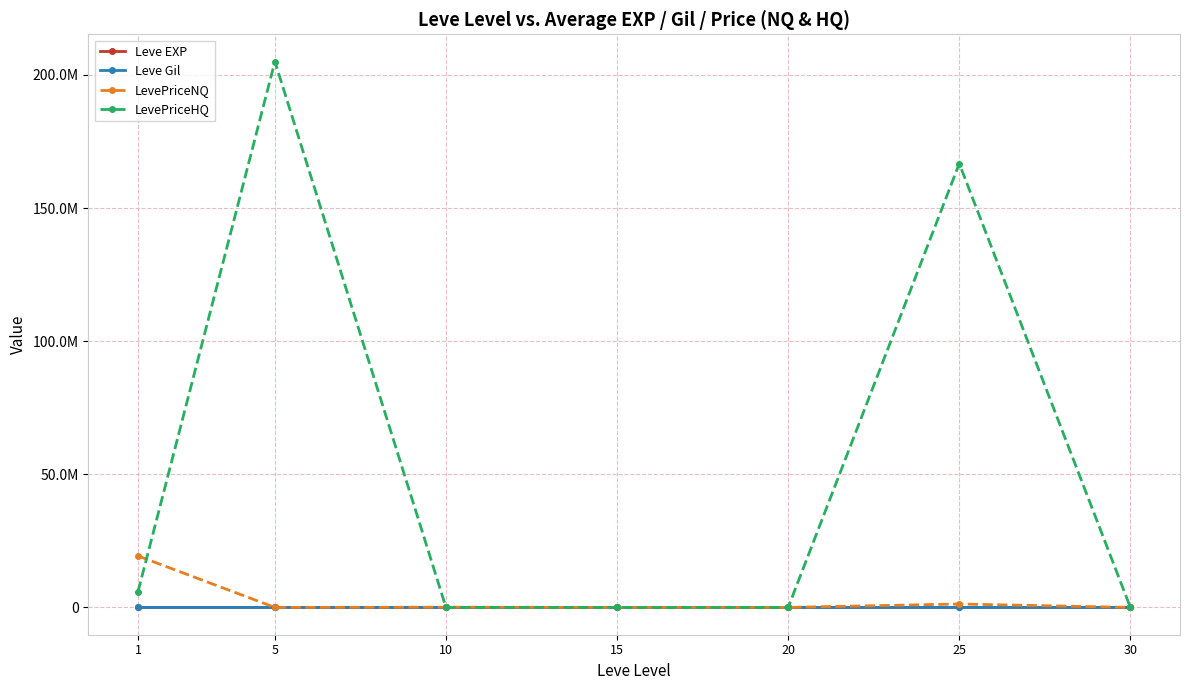

True or false: Leve EXP and LevePriceHQ cross at least once.

False